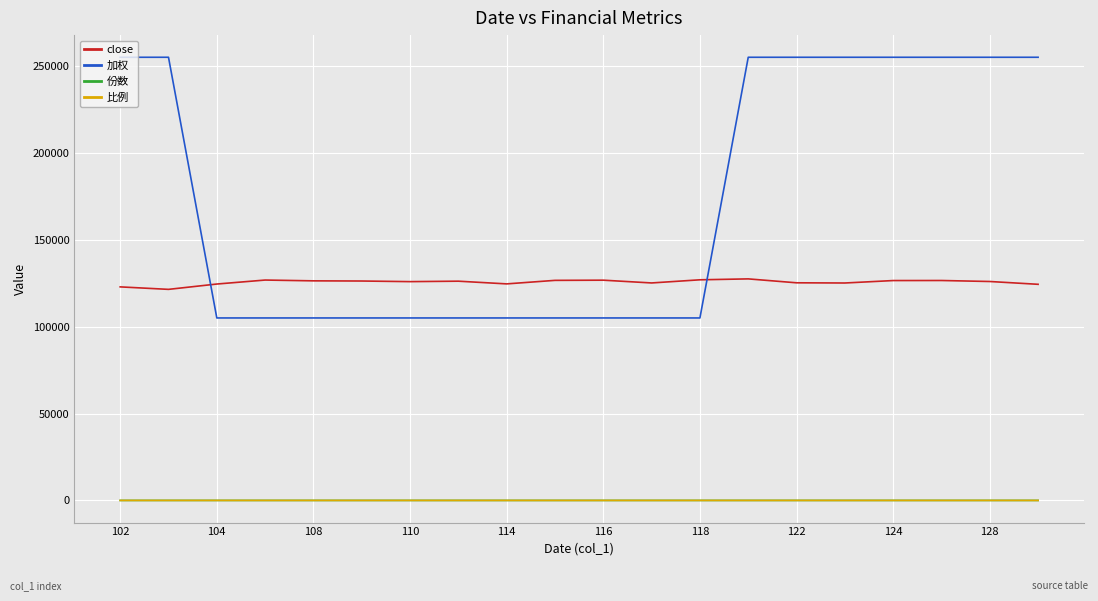

Which series has the widest spread of values?

加权